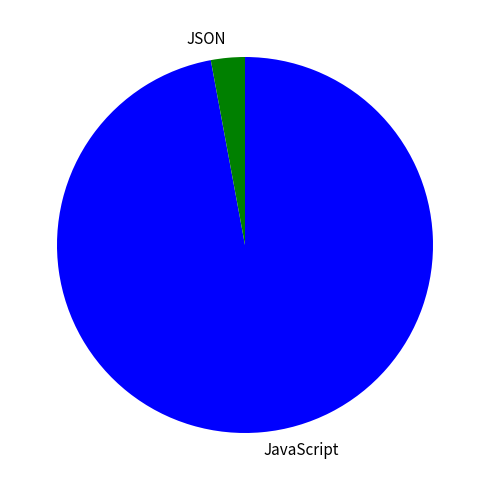

Is the sum of JavaScript and JSON greater than half?

Yes